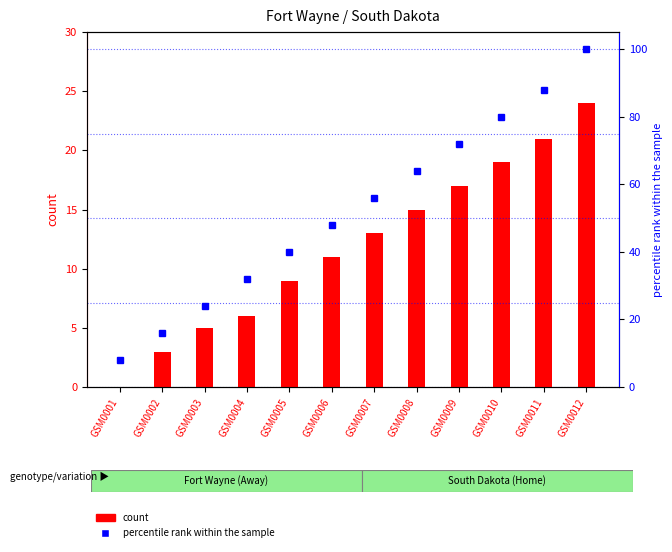

Reading right to left, transcribe all the data shown in this chart.

count: 24	21	19	17	15	13	11	9	6	5	3	0
percentile rank within the sample: 100	88	80	72	64	56	48	40	32	24	16	8